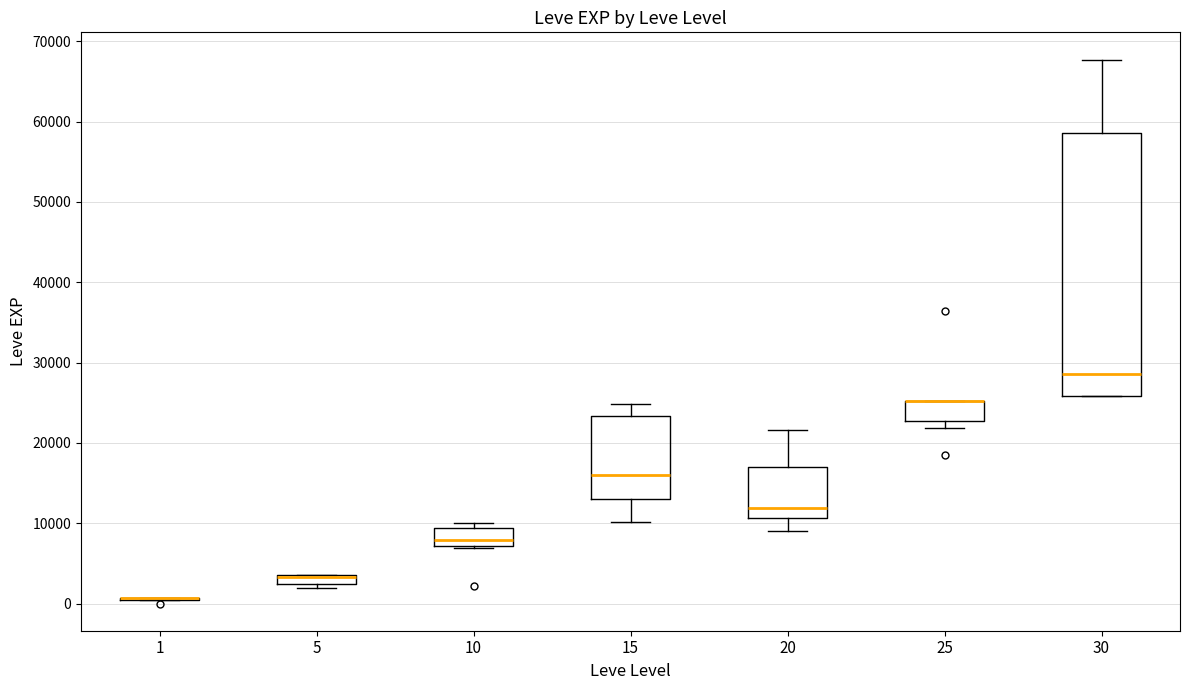

Which box is the tallest, from its lower edge to its upper edge?

30